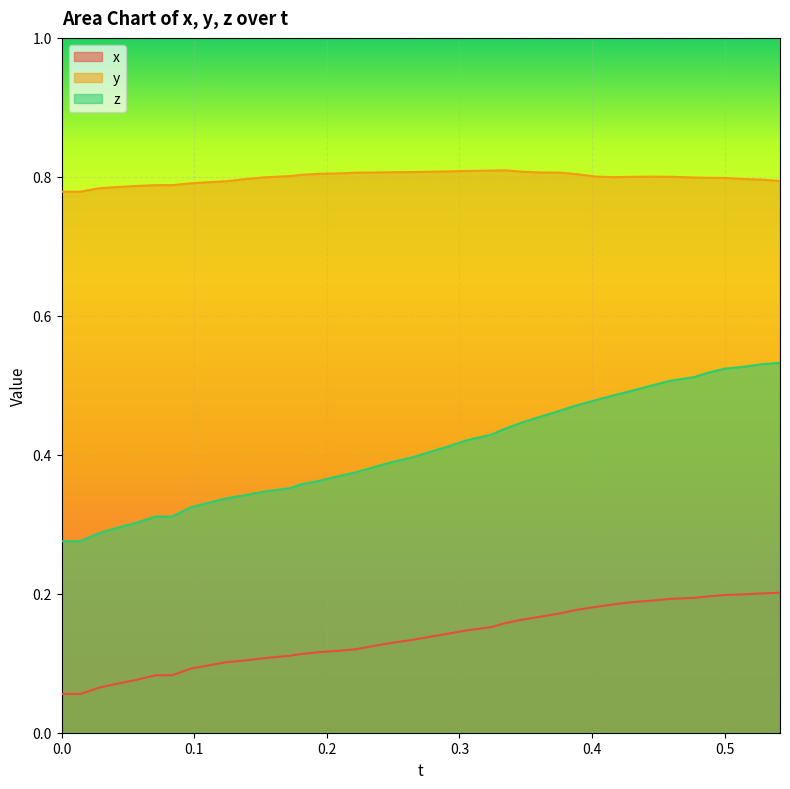

What is the sum of the y values at 0.1801682 and 0.02793121?

1.6